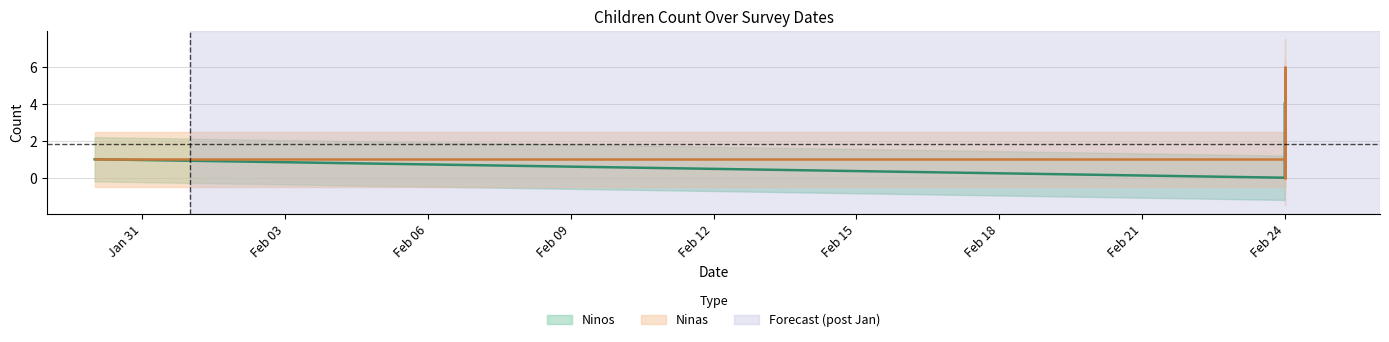

Reading left to right, what are all the values shown in this chart?

Ninos: 2022-01-30=1	2022-02-24=3	2022-02-24=1	2022-02-24=0	2022-02-24=2	2022-02-24=1	2022-02-24=2	2022-02-24=3	2022-02-24=4	2022-02-24=0	2022-02-24=1
Ninas: 2022-01-30=1	2022-02-24=1	2022-02-24=5	2022-02-24=1	2022-02-24=0	2022-02-24=1	2022-02-24=0	2022-02-24=1	2022-02-24=1	2022-02-24=5	2022-02-24=6